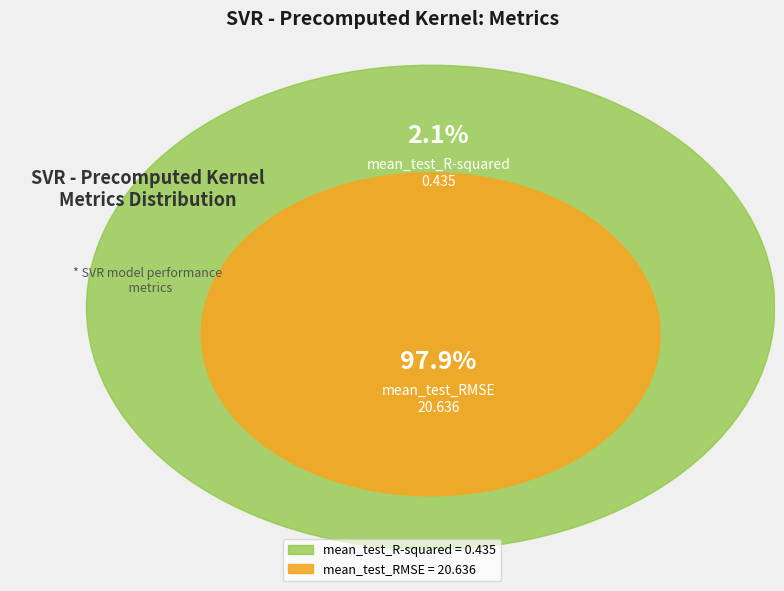

Which category accounts for the majority?

mean_test_RMSE